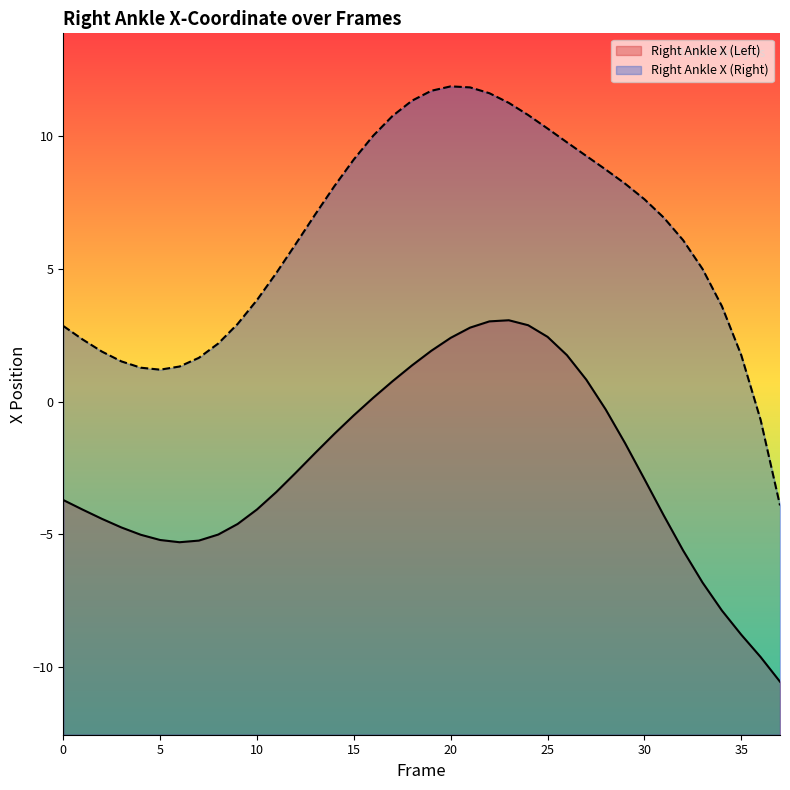

What is the difference between the Right_Ankle_X2 values at 31 and 22?

4.7